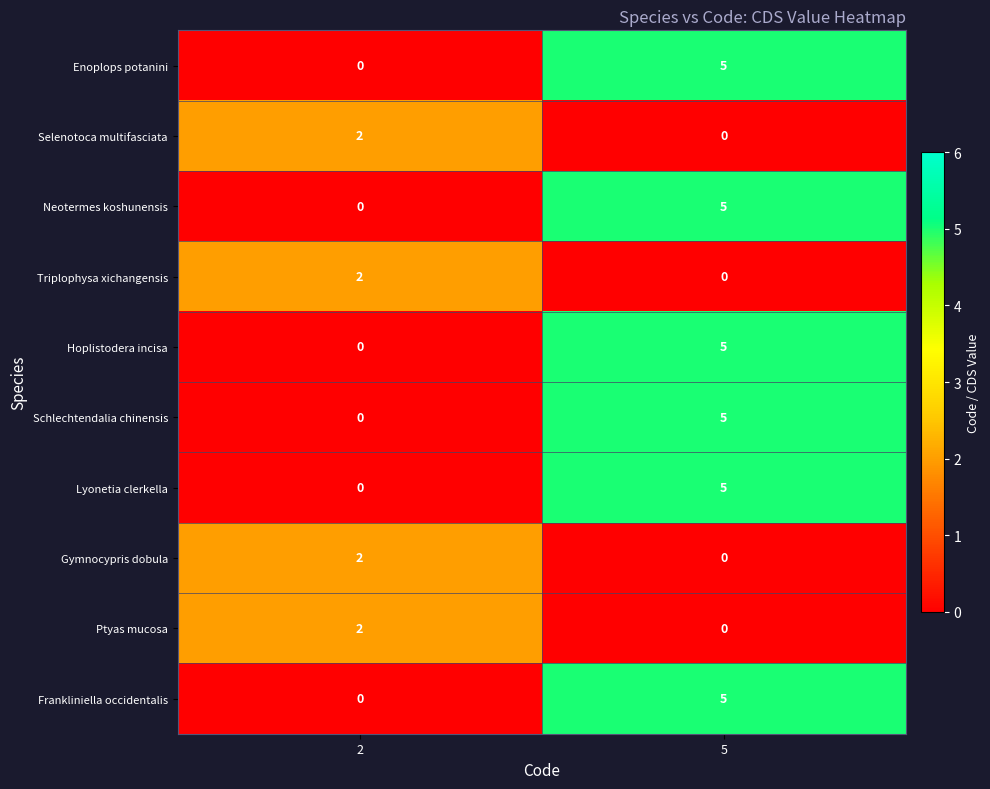

Reading left to right, list all the values displayed in this chart.

Enoplops potanini: 2=0	5=5
Selenotoca multifasciata: 2=2	5=0
Neotermes koshunensis: 2=0	5=5
Triplophysa xichangensis: 2=2	5=0
Hoplistodera incisa: 2=0	5=5
Schlechtendalia chinensis: 2=0	5=5
Lyonetia clerkella: 2=0	5=5
Gymnocypris dobula: 2=2	5=0
Ptyas mucosa: 2=2	5=0
Frankliniella occidentalis: 2=0	5=5